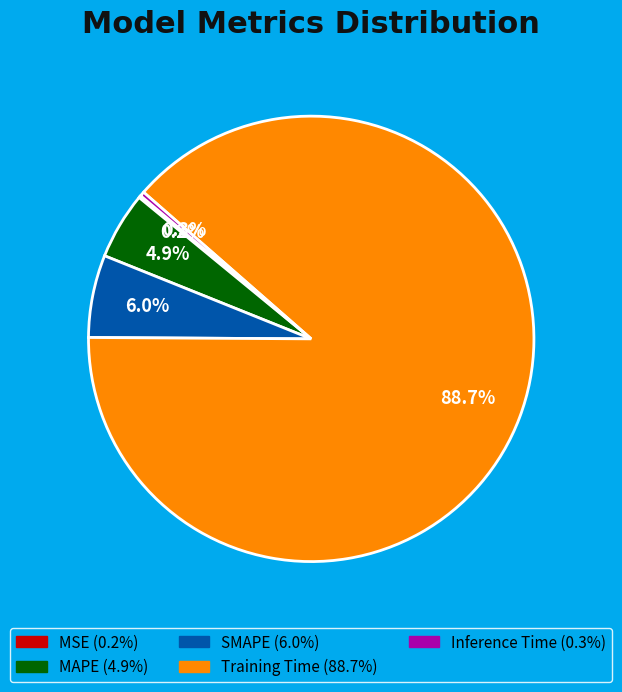

Which category has the biggest portion of the pie?

Training Time